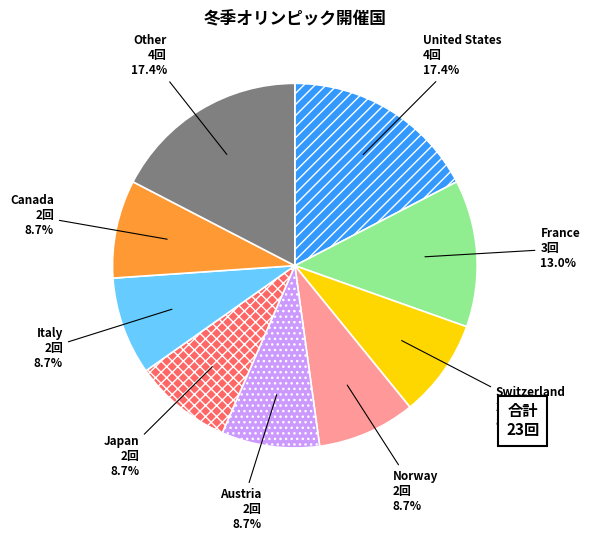

How much of the chart is everything except Japan?

91.3%